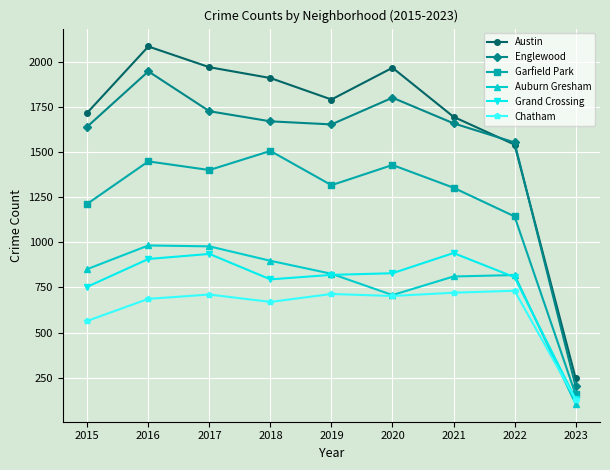

At 2015, list the series in order from smallest to largest.

Chatham, Grand Crossing, Auburn Gresham, Garfield Park, Englewood, Austin